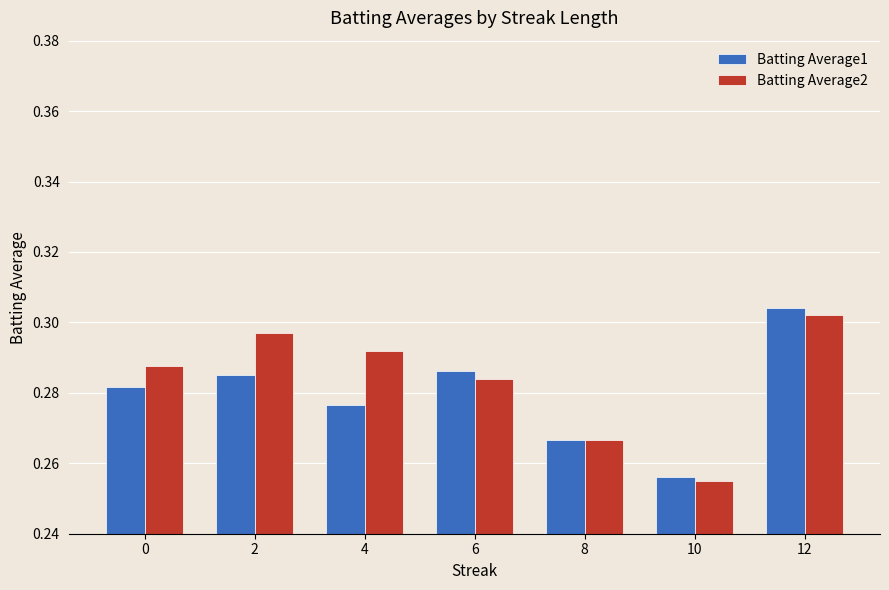

Which series has the widest spread of values?

Batting Average1